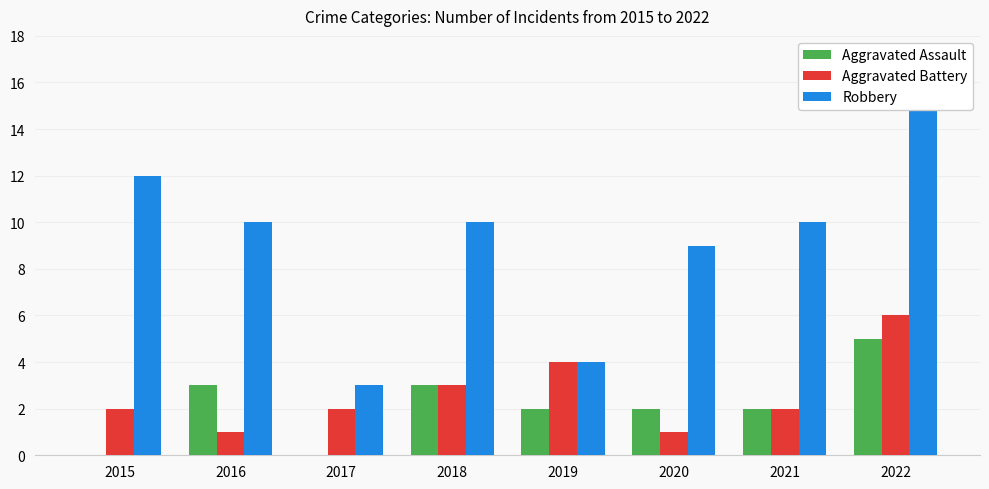

True or false: Aggravated Assault has a value of 1 at 2021.

False